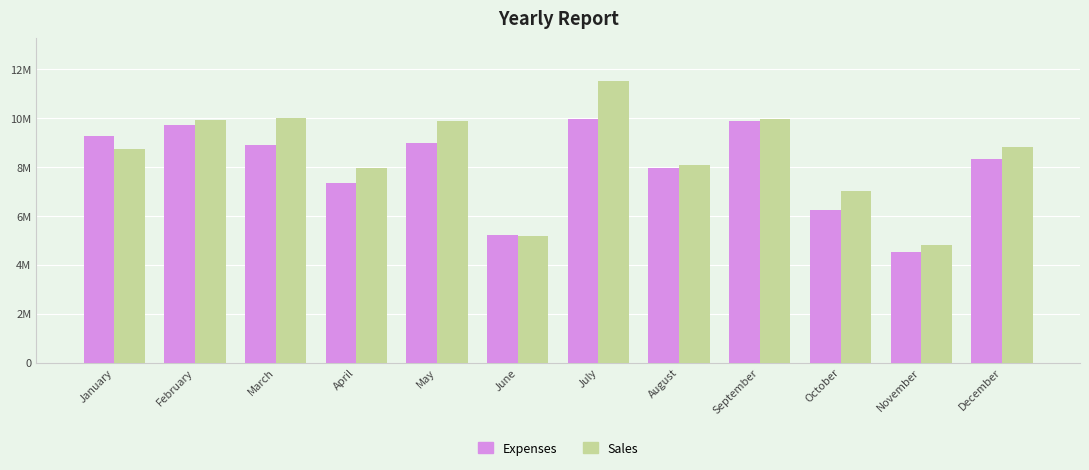

True or false: Expenses has a value of 7976700 at August.

True